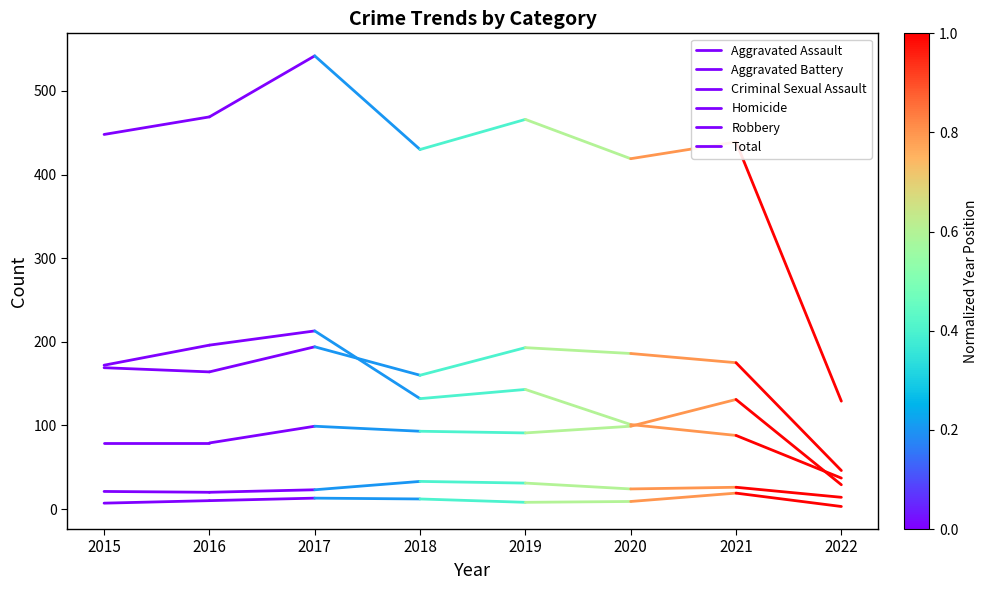

At which category is the sum across all series the highest?

2016